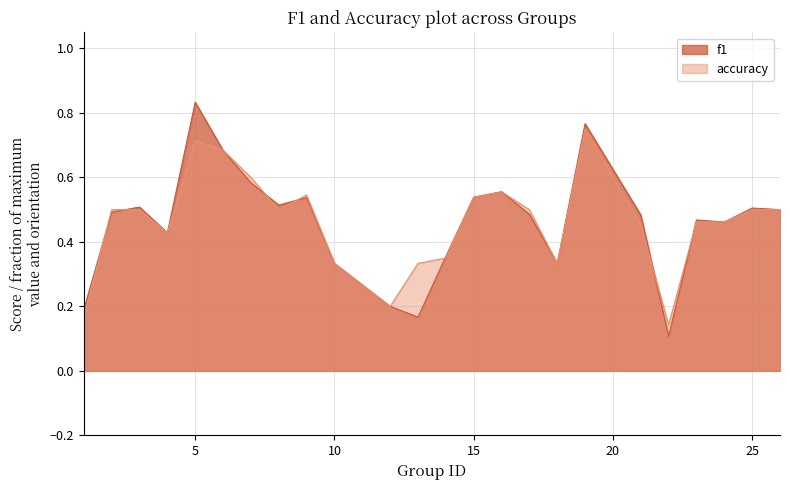

Does the chart display data point markers on the line(s)?

No